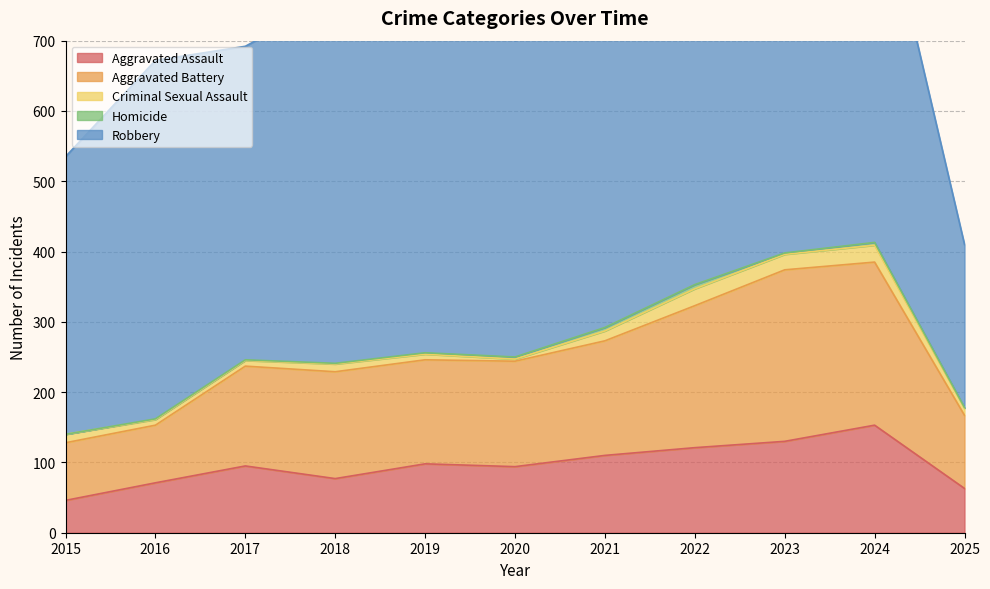

Which series has the largest range (max minus min)?

Robbery